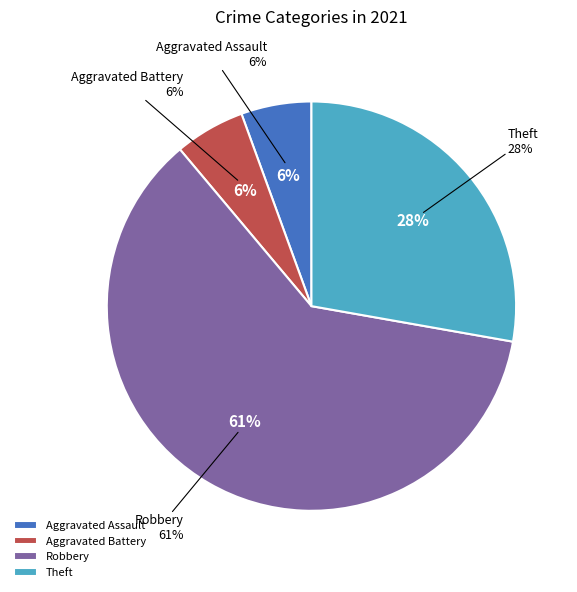

What percentage is the Theft slice, to the nearest percent?

28%